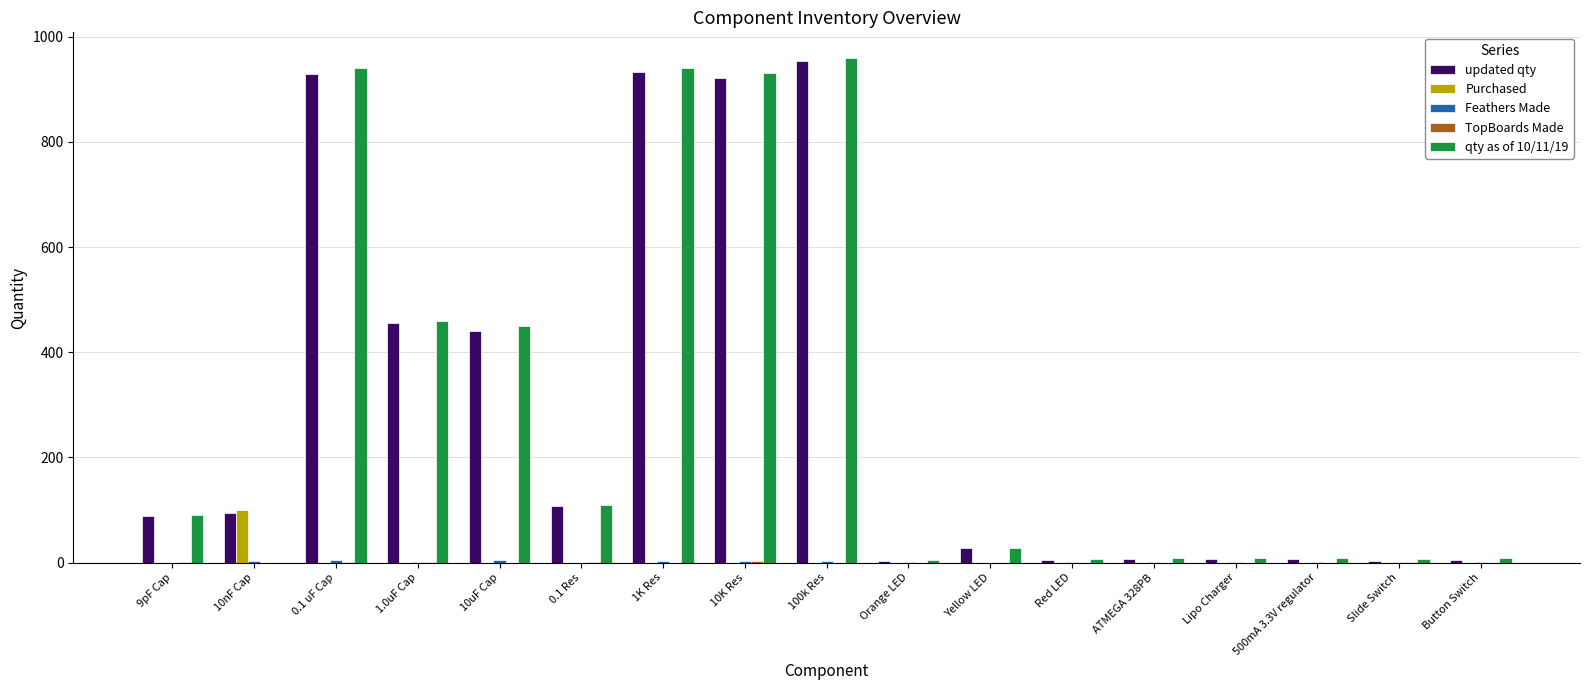

The value of Purchased at 1K Res is 40. True or false?

False